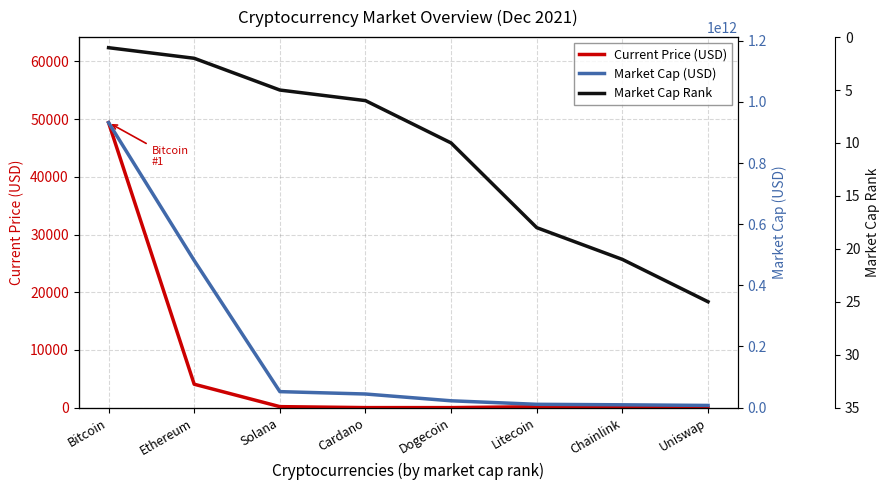

The Market Cap (USD) series shows 61820270764.2 at Cardano. True or false?

False